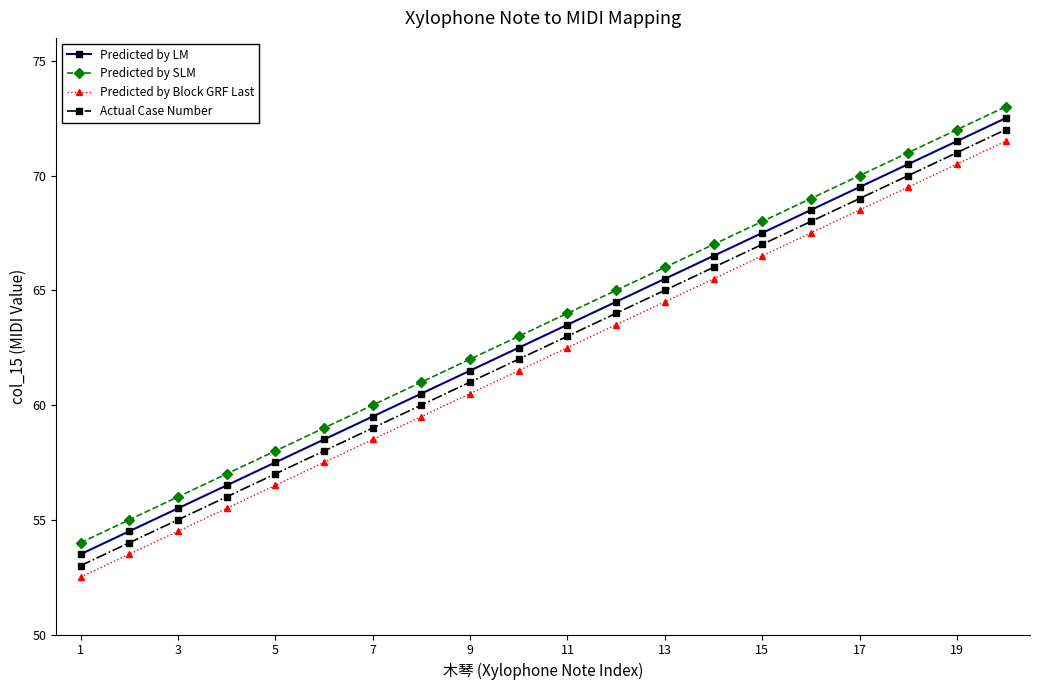

What is the minimum value shown in the chart?

52.5